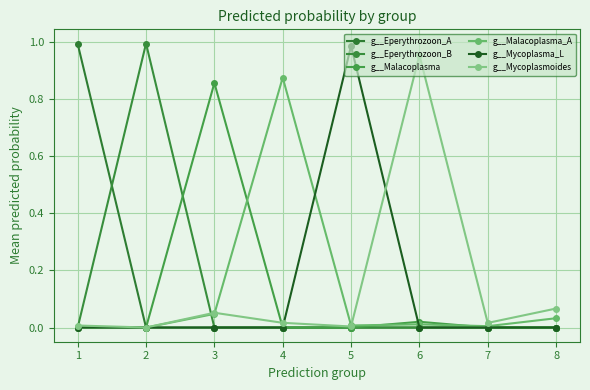

Reading left to right, what are all the values shown in this chart?

g__Eperythrozoon_A: 1.0	0.0	0.0	0.0	0.0	0.0	0.0	0.0
g__Eperythrozoon_B: 0.0	1.0	0.0	0.0	0.0	0.0	0.0	0.0
g__Malacoplasma: 0.0	0.0	0.9	0.0	0.0	0.0	0.0	0.0
g__Malacoplasma_A: 0.0	0.0	0.0	0.9	0.0	0.0	0.0	0.0
g__Mycoplasma_L: 0.0	0.0	0.0	0.0	1.0	0.0	0.0	0.0
g__Mycoplasmoides: 0.0	0.0	0.1	0.0	0.0	1.0	0.0	0.1